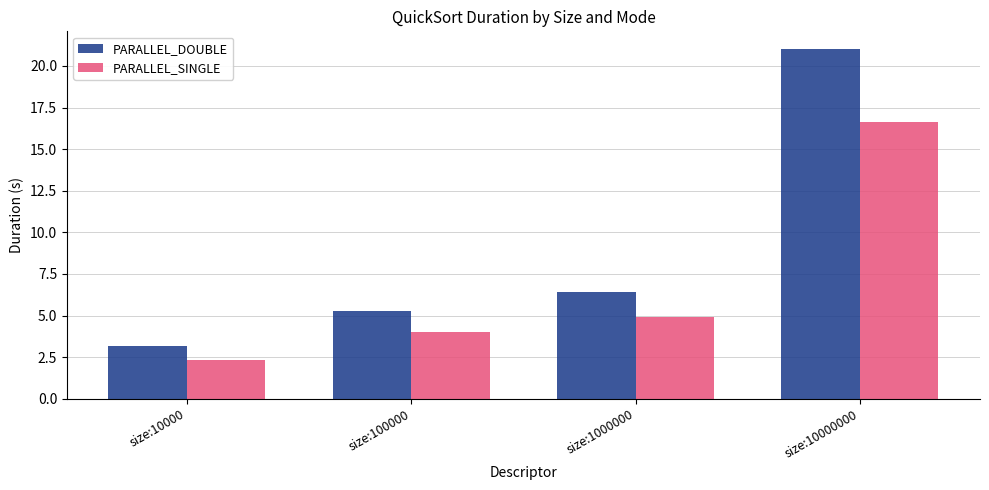

List the labels in order of PARALLEL_SINGLE value, largest first.

size:10000000, size:1000000, size:100000, size:10000